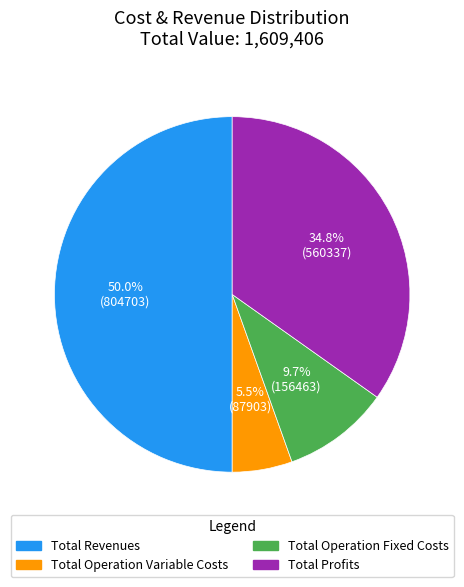

Does Total Operation Fixed Costs represent more than half of the total?

No